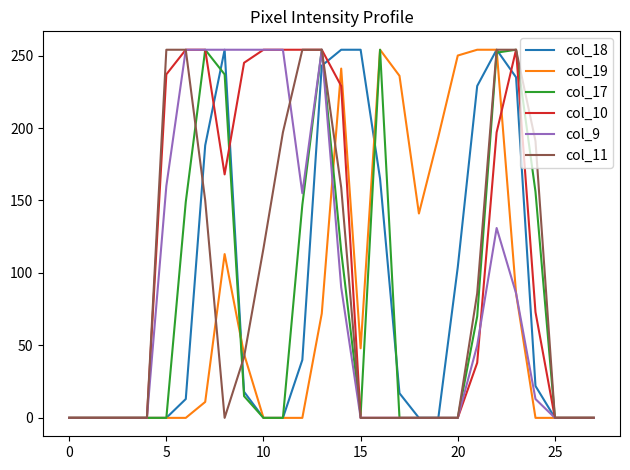

What is the greatest value displayed?

254